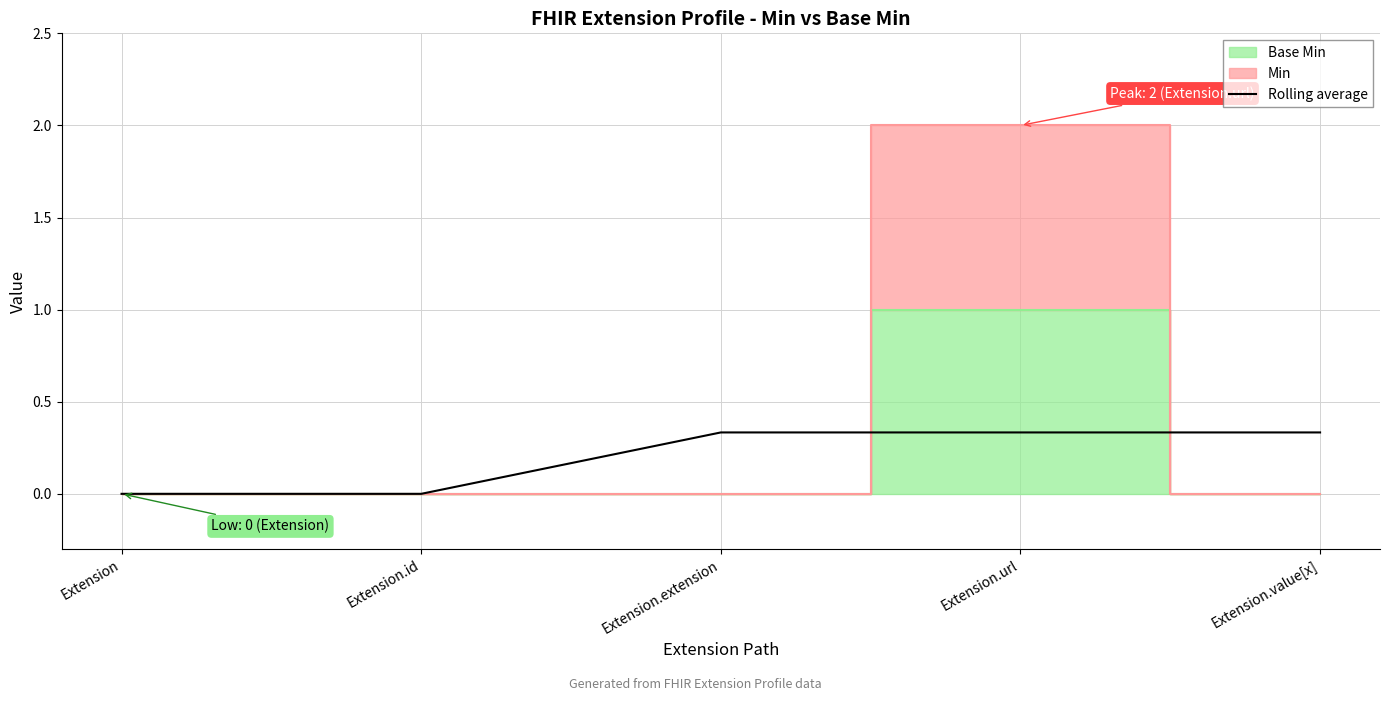

Count the number of values greater than 0.

3